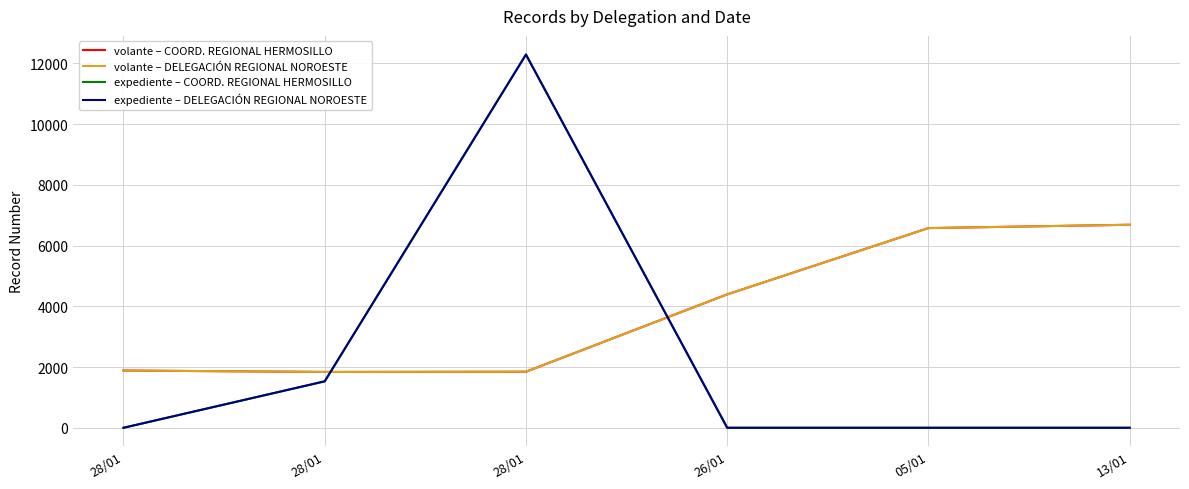

Where is volante – COORD. REGIONAL HERMOSILLO nearest to the value 4263?

26/01